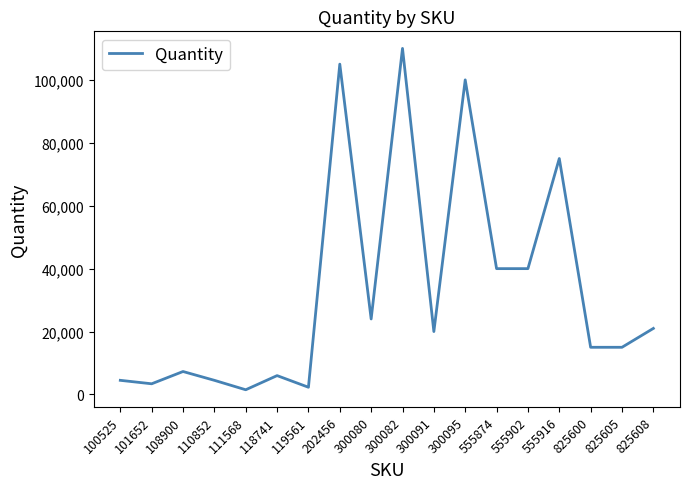

Between 555902 and 119561, which is larger?

555902